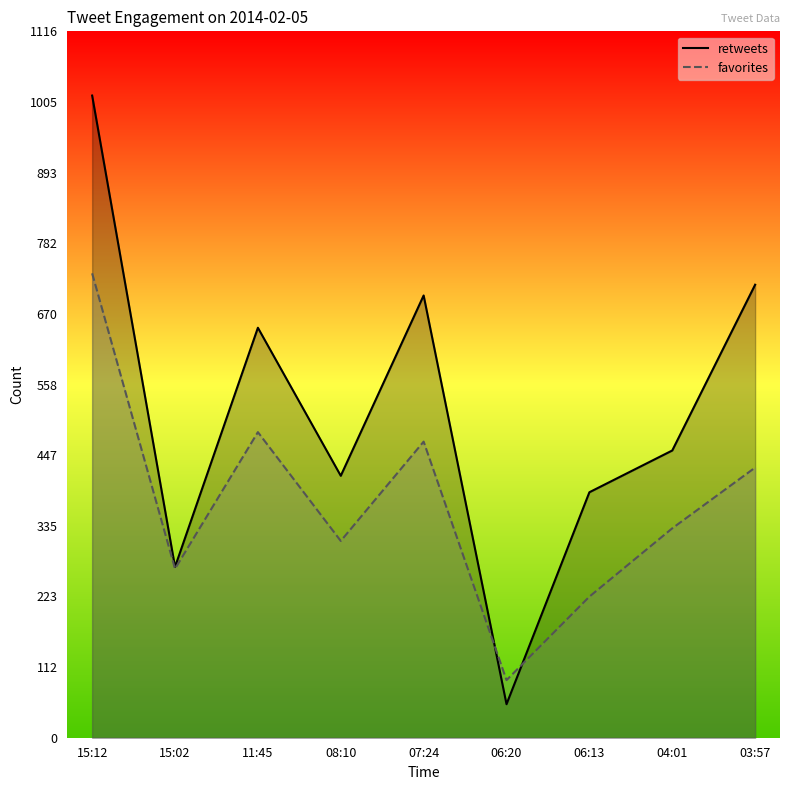

What are all the series names shown in the legend?

retweets, favorites